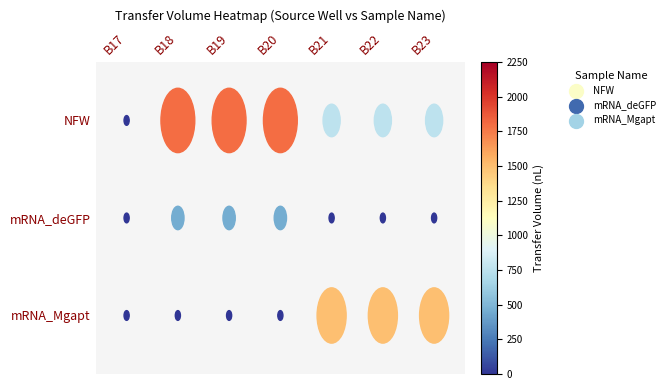

The mRNA_Mgapt series shows 912 at B19. True or false?

False